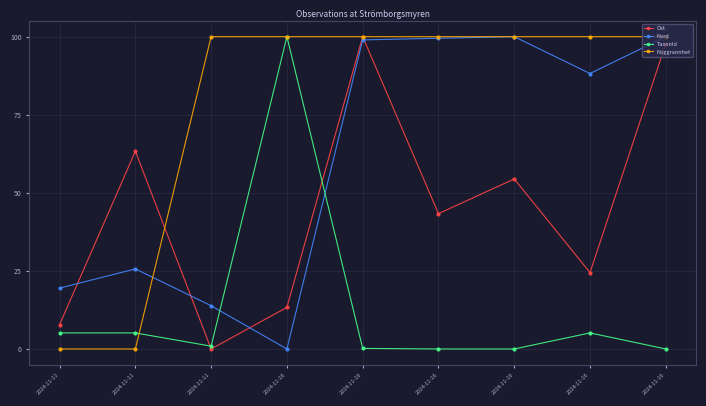

Where is the first local minimum for Nord?

2024-11-16